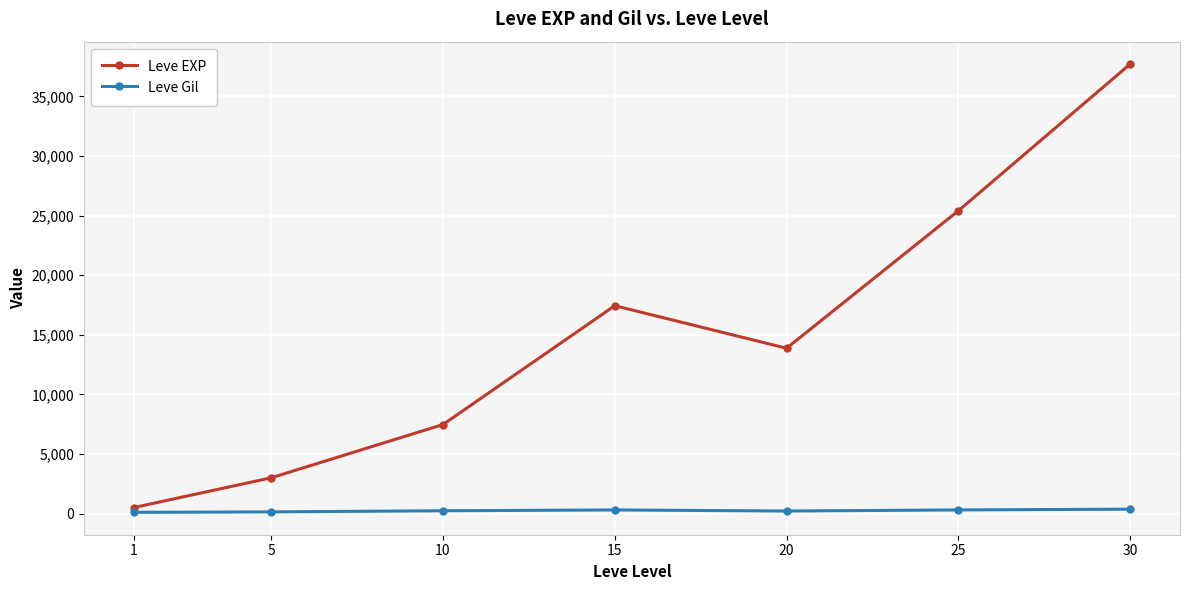

Where is the first local minimum for Leve EXP?

20